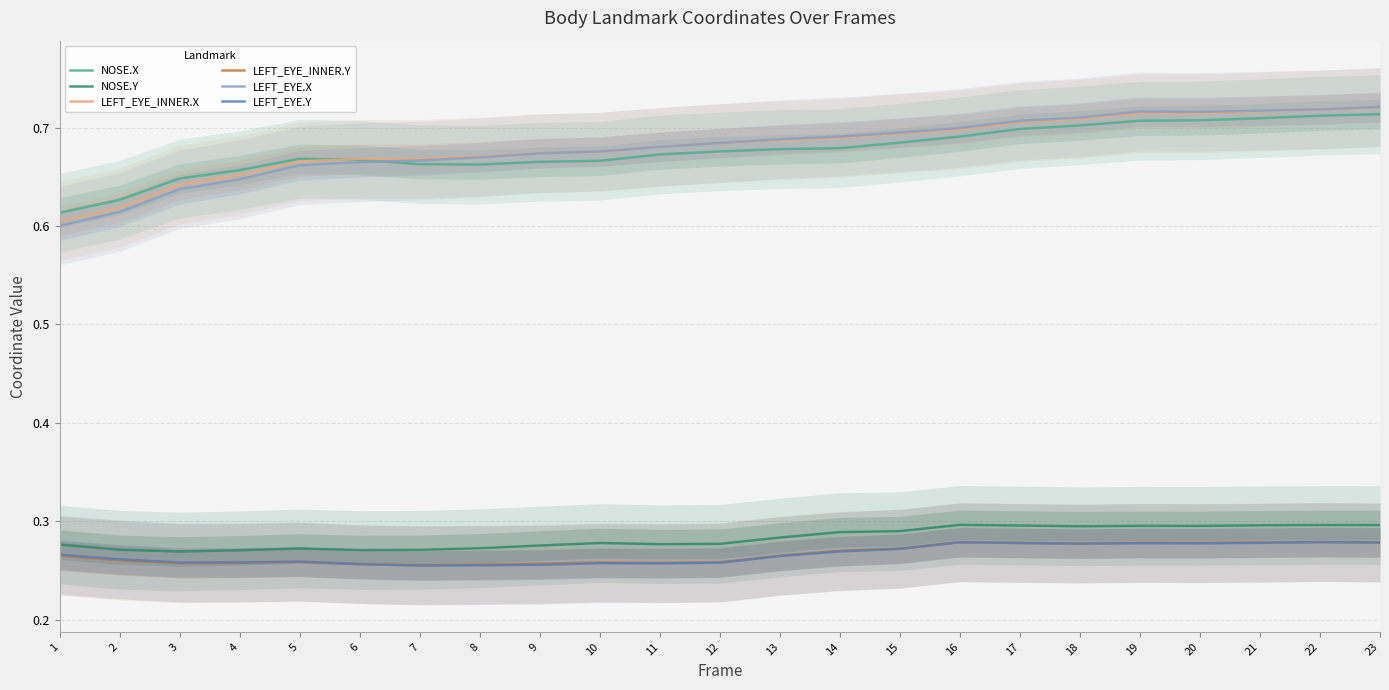

At 18, list the series in order from smallest to largest.

LEFT_EYE.Y, LEFT_EYE_INNER.Y, NOSE.Y, NOSE.X, LEFT_EYE_INNER.X, LEFT_EYE.X